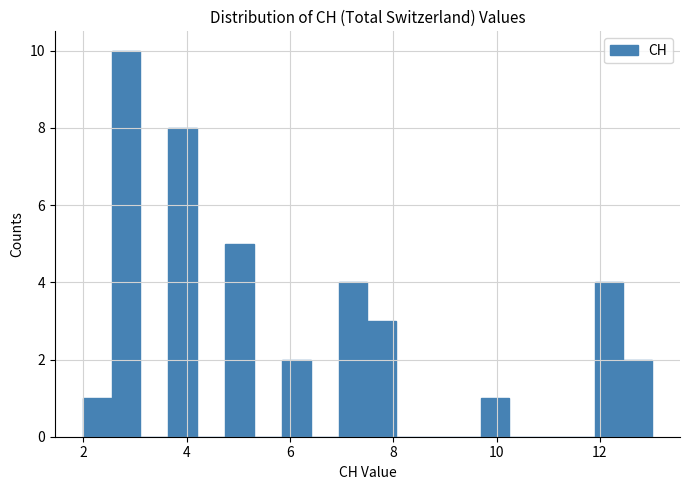

Read against the x-axis, roughly where is the centre of the tallest bar?

2.8